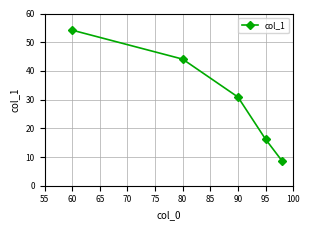

What is the value of the 3rd point from the left?

30.9